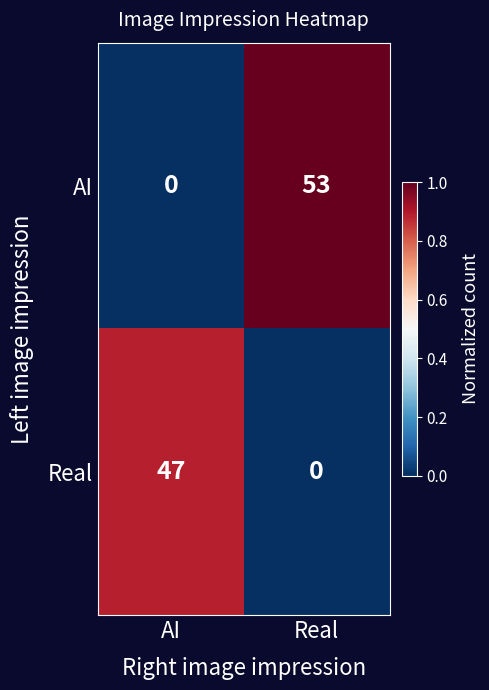

What is the difference between the maximum and minimum values in the Real series?

47